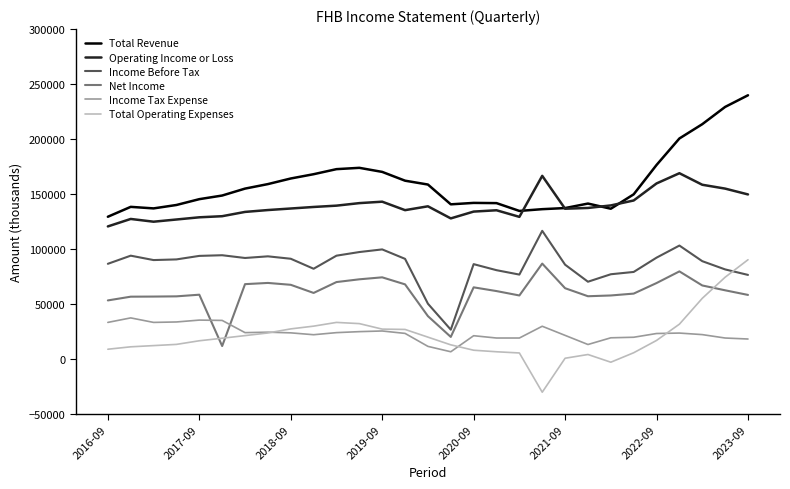

Which series has the largest total across all categories?

Total Revenue